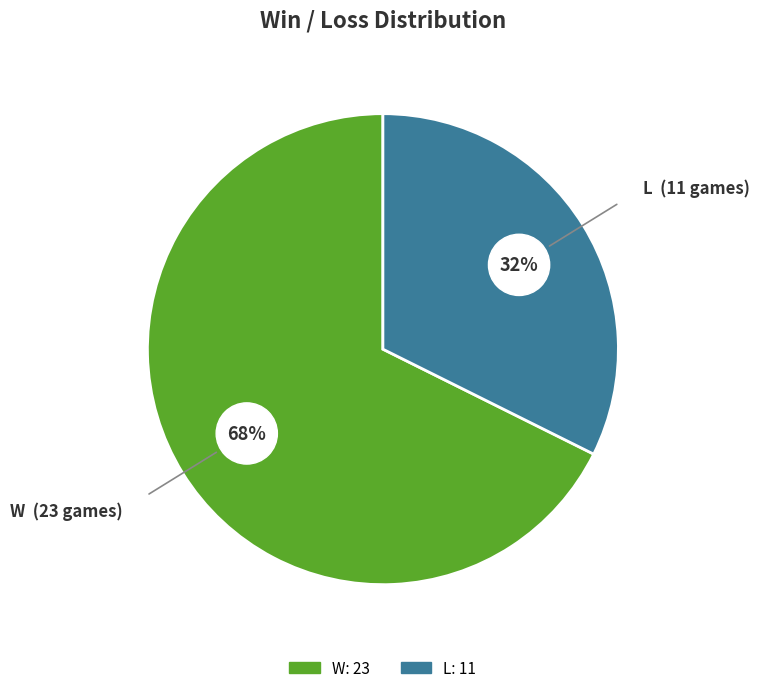

How many slices are in this pie chart?

2